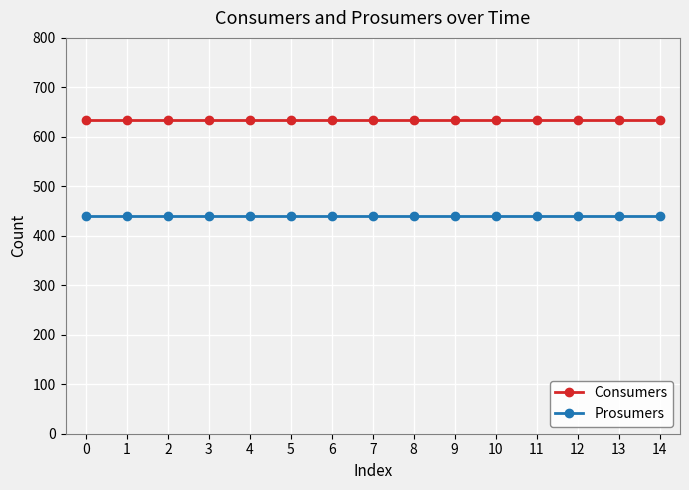

At how many categories does at least one series exceed 483?

15